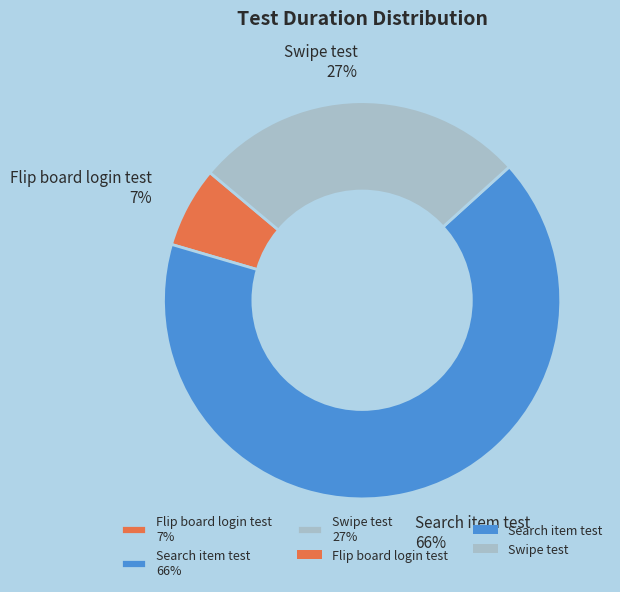

Is it true that Swipe test is 14% of the pie?

False